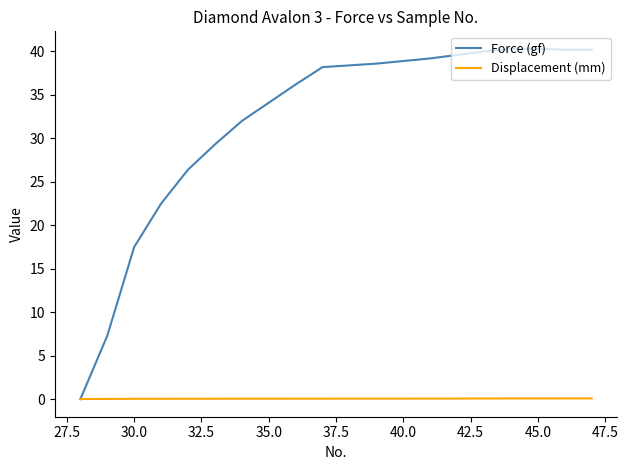

Which series has the largest total across all categories?

Force (gf)